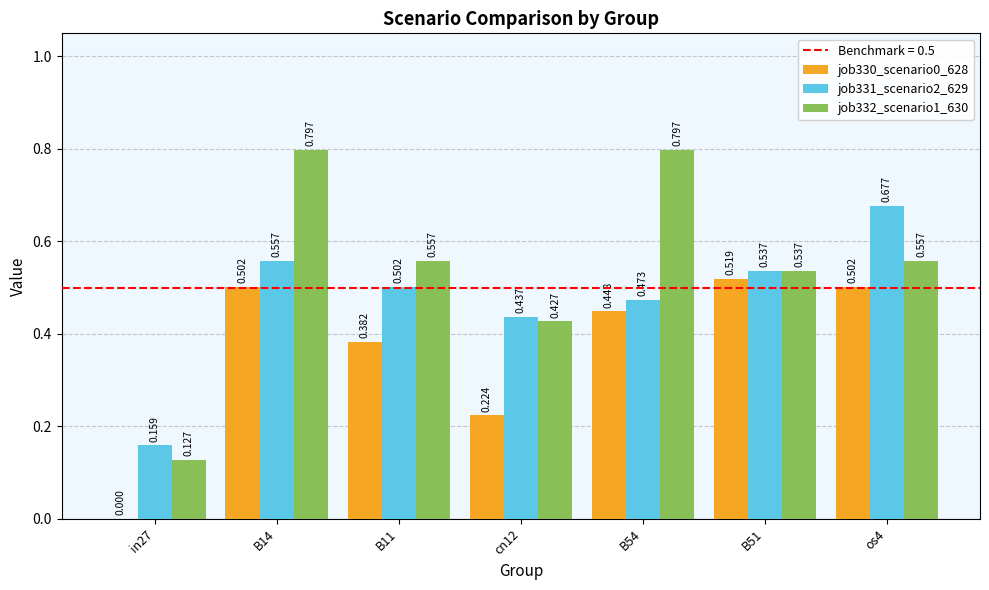

List the labels in order of job332_scenario1_630 value, smallest first.

in27, cn12, B51, B11, os4, B14, B54